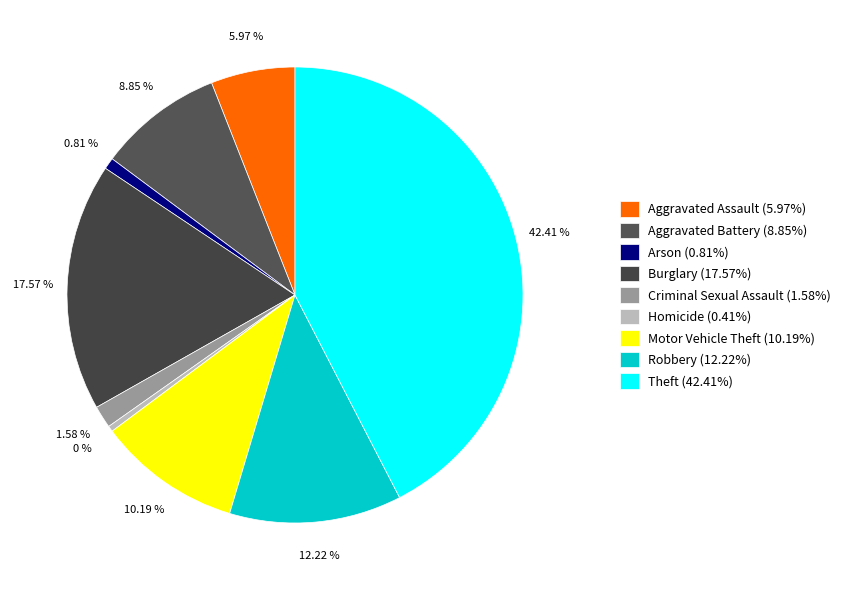

To the nearest percent, what portion does Criminal Sexual Assault represent?

2%